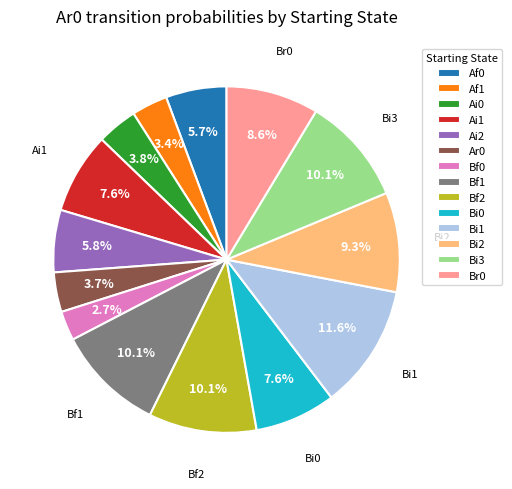

Which has a higher value, Bf0 or Af0?

Af0